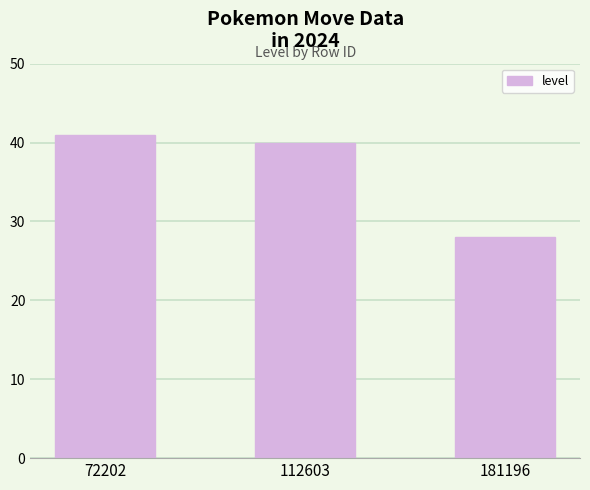

Rank the categories by value from lowest to highest.

181196, 112603, 72202